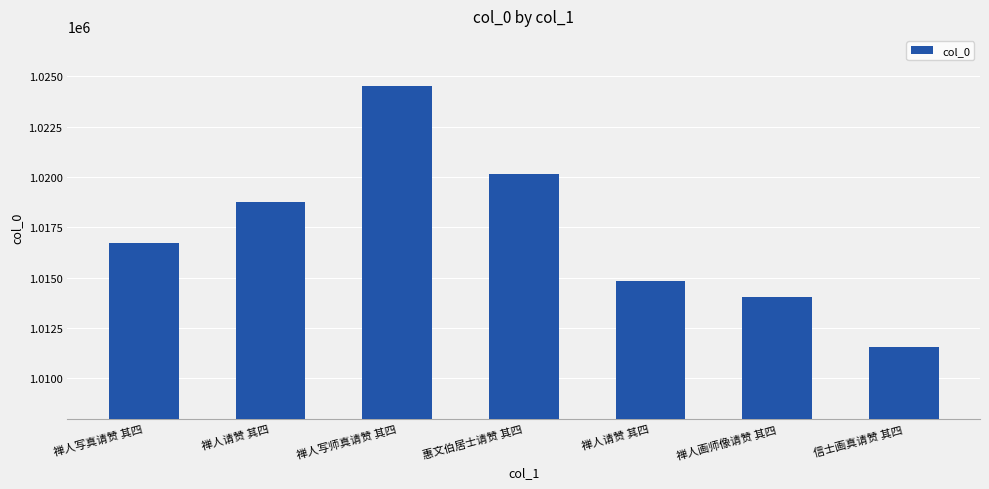

What is the difference between the maximum and minimum values?

12958